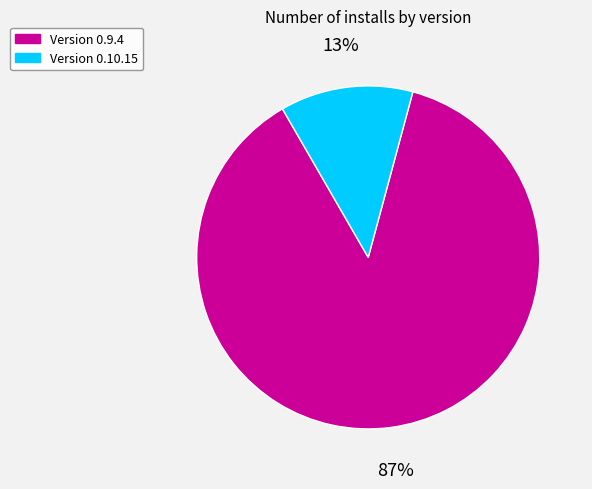

How many slices are in this pie chart?

2